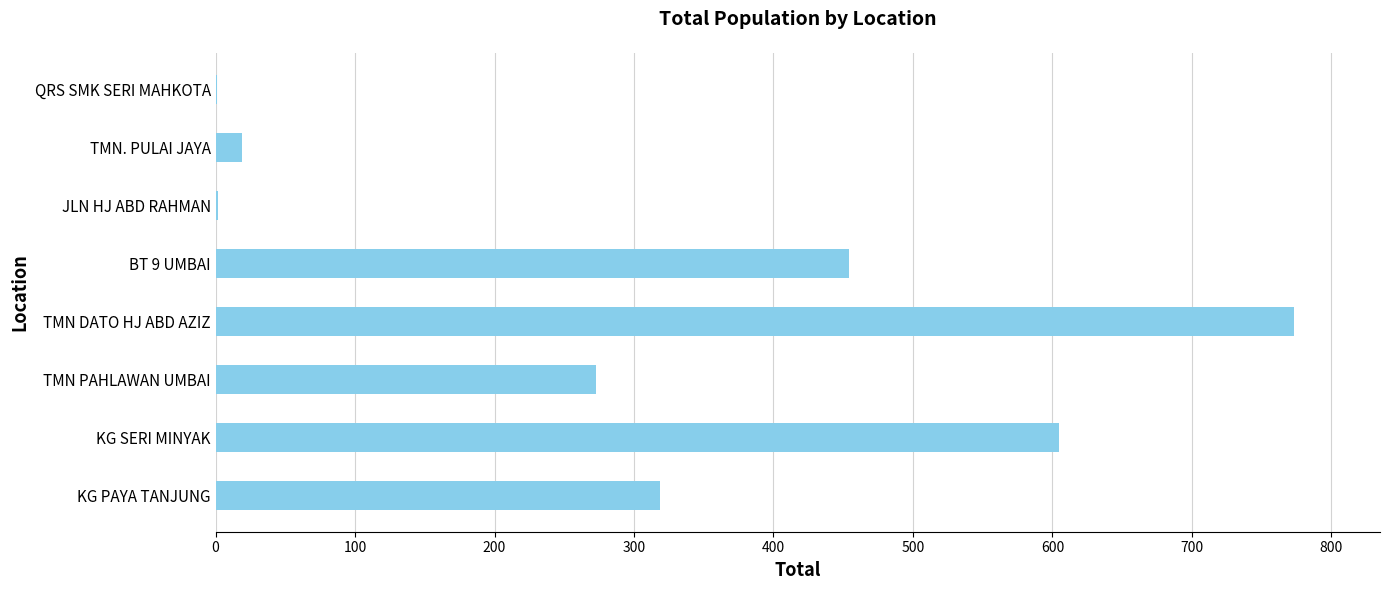

Approximately how many times larger is the value at TMN PAHLAWAN UMBAI compared to TMN. PULAI JAYA?

14.4